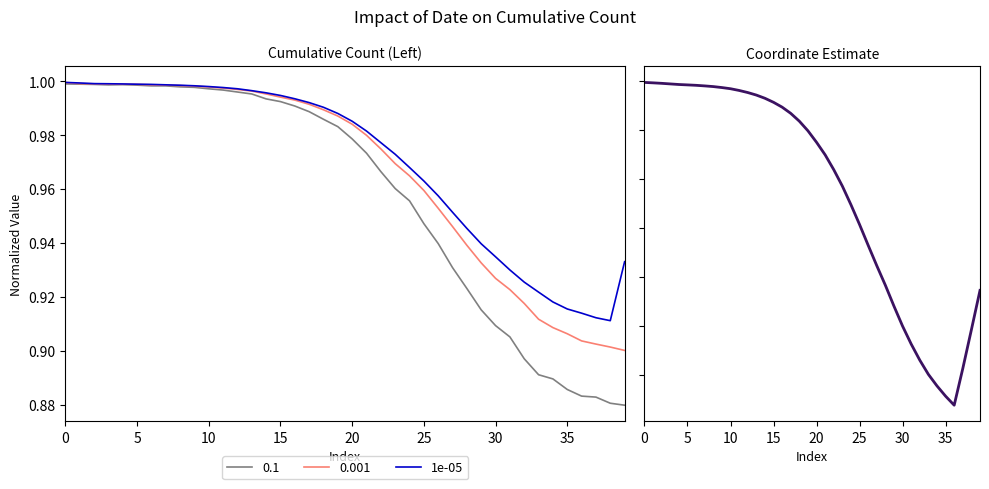

Does the chart have visible grid lines?

No